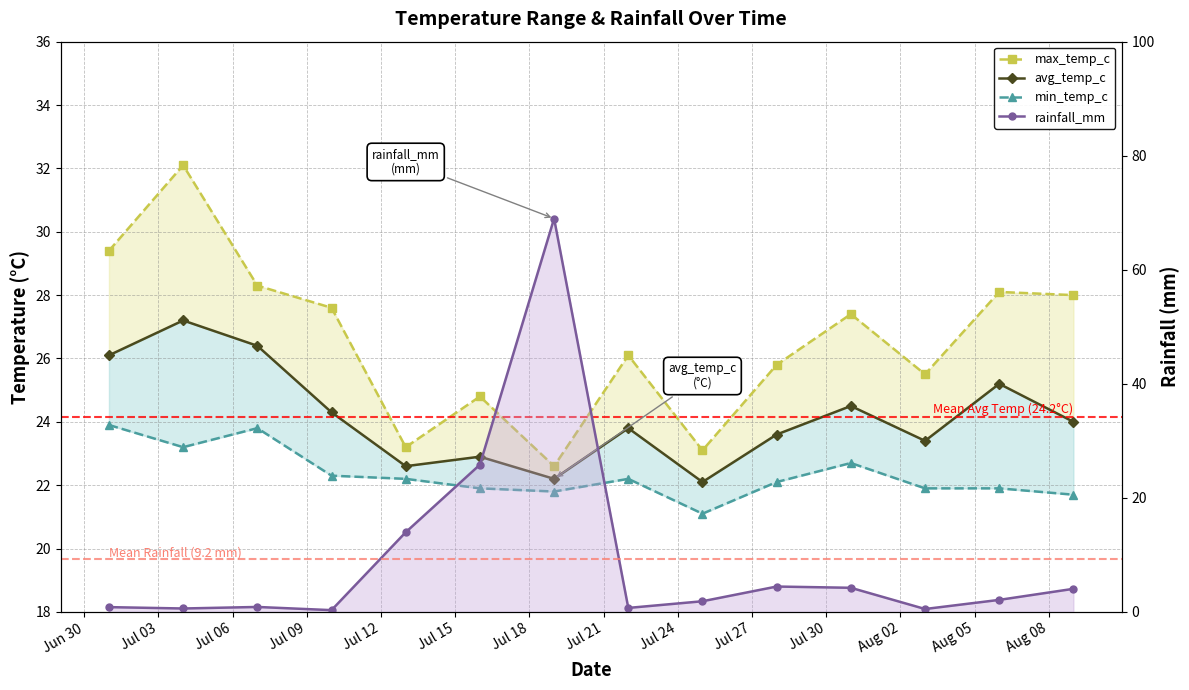

How many data points in rainfall_mm are above 2?

7